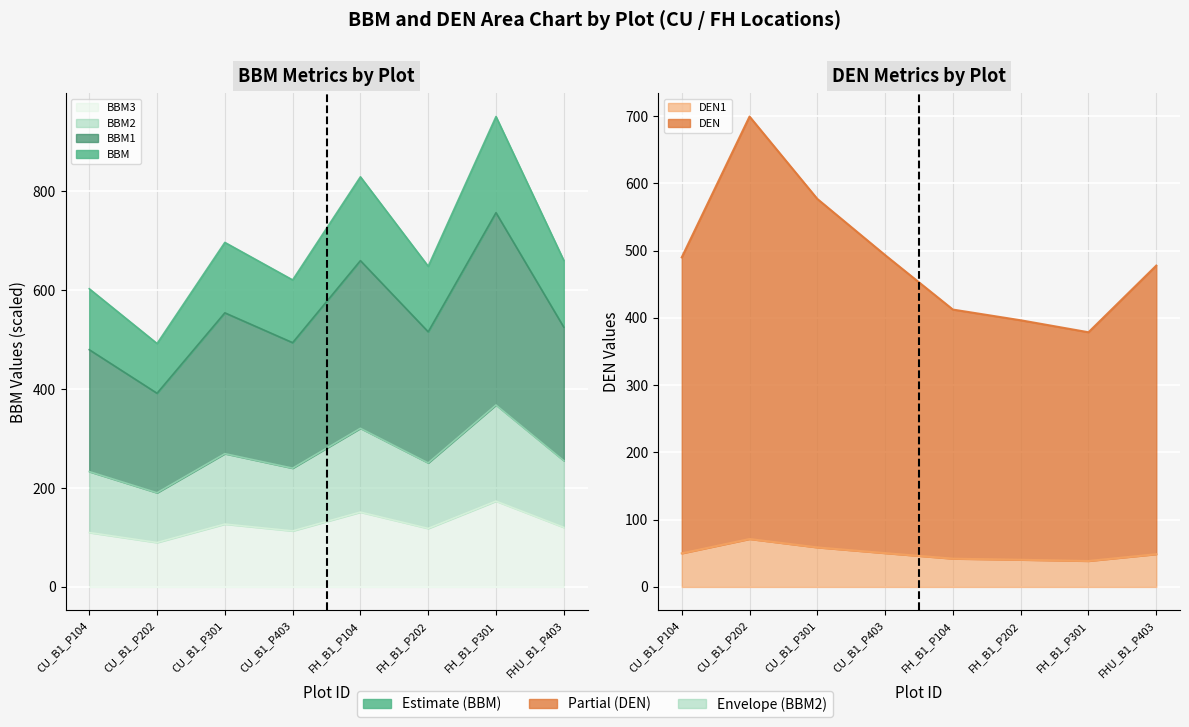

True or false: BBM and BBM2 cross at least once.

False